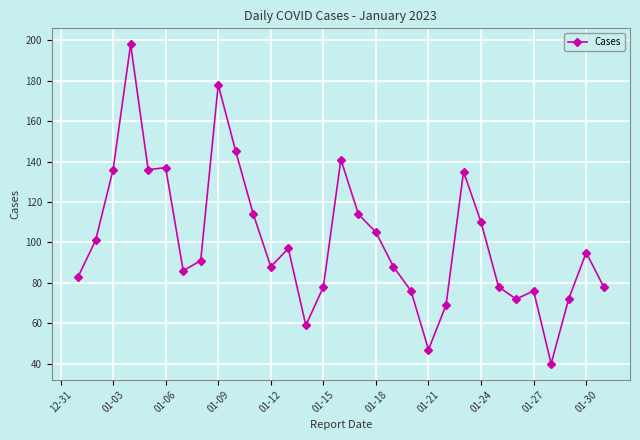

What is the smallest value displayed?

40